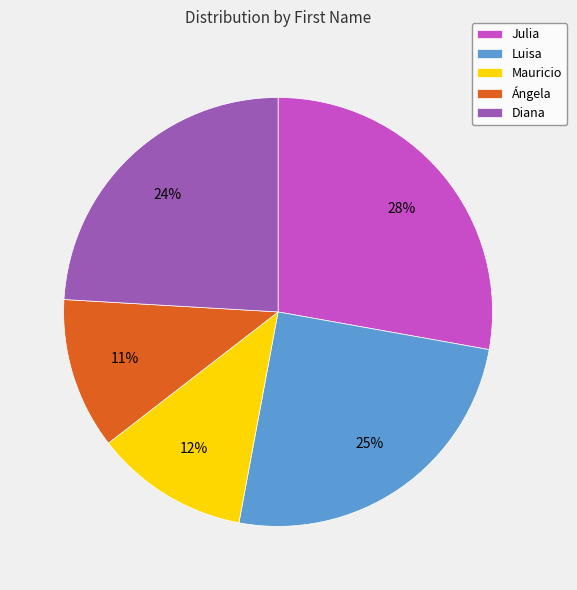

Count the number of slices in the pie.

5